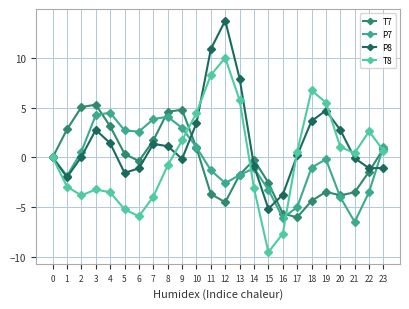

List the series in order of their peak value, highest first.

P8, T8, T7, P7